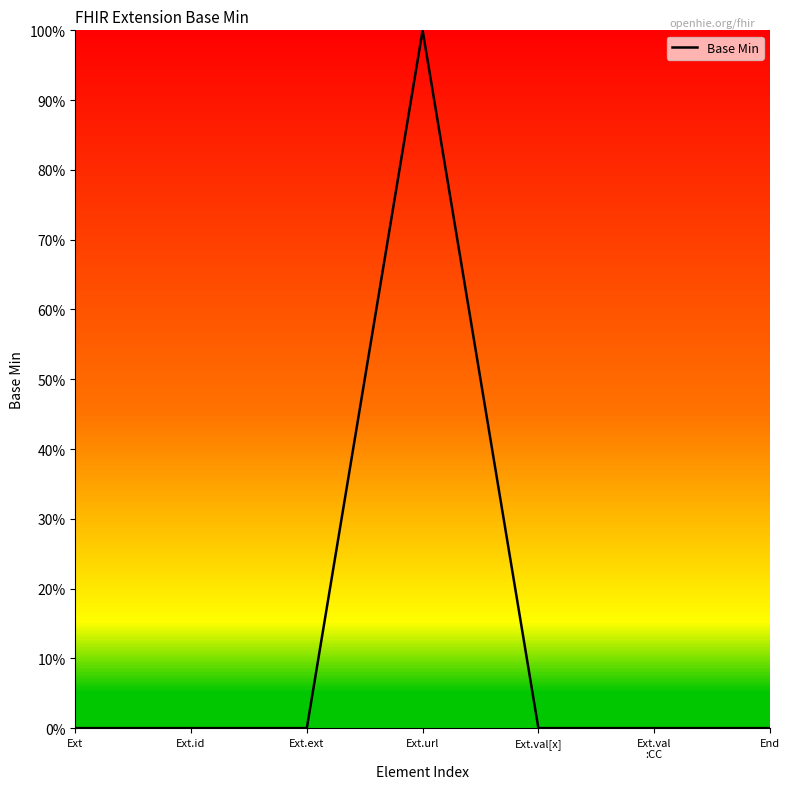

Does the chart have visible grid lines?

No